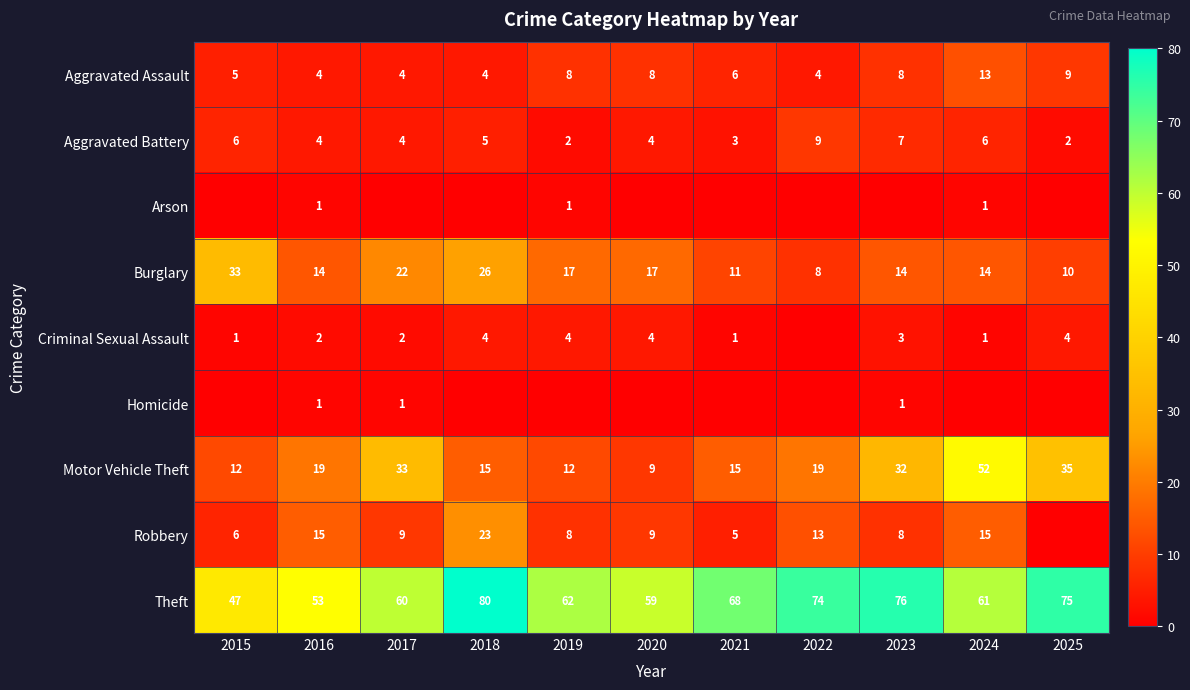

At which category is the sum across all series the highest?

2024